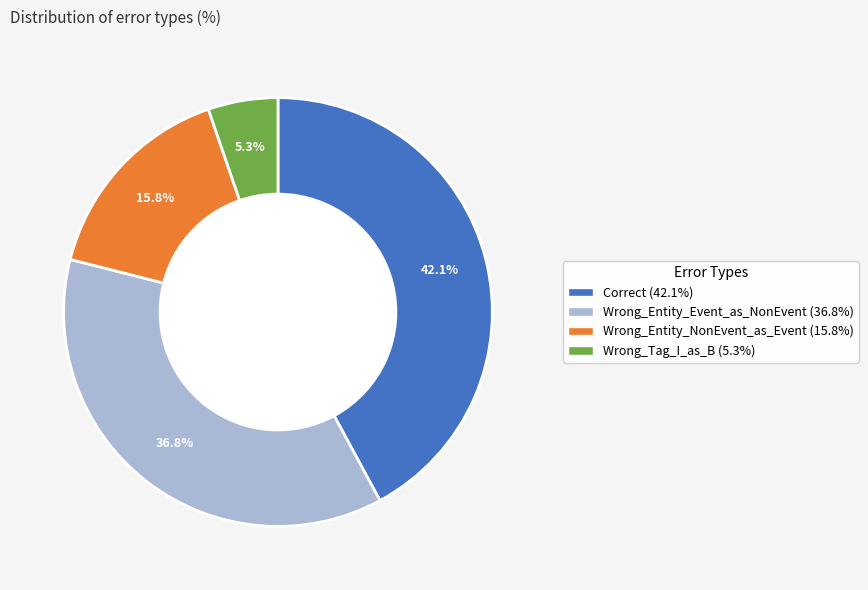

Is there any slice that represents more than half of the pie?

No